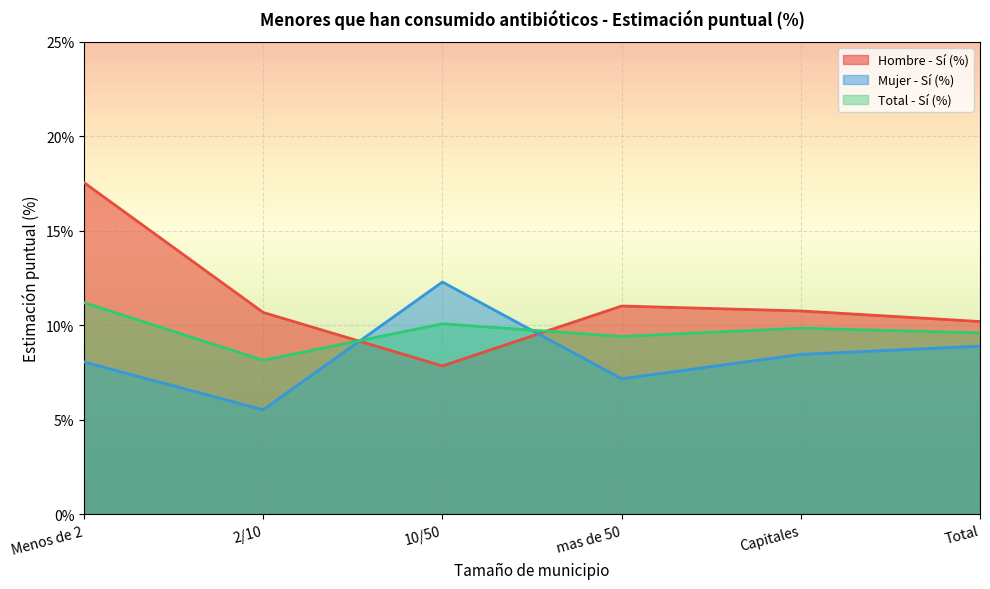

Read the Mujer - Sí (%) value at Menos de 2.

8.1